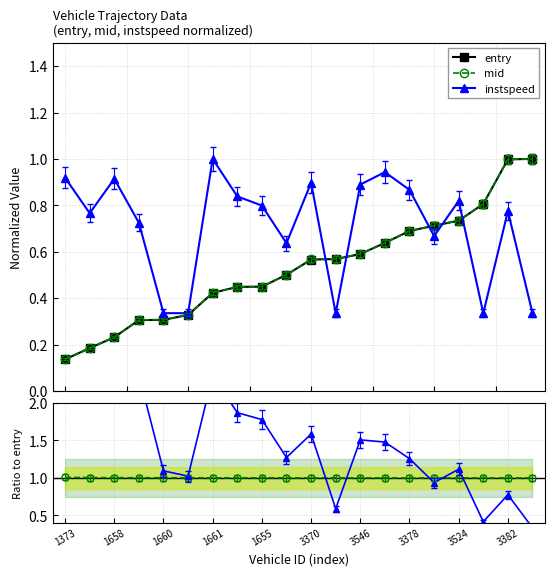

What is the highest value of the entry series?

1.0